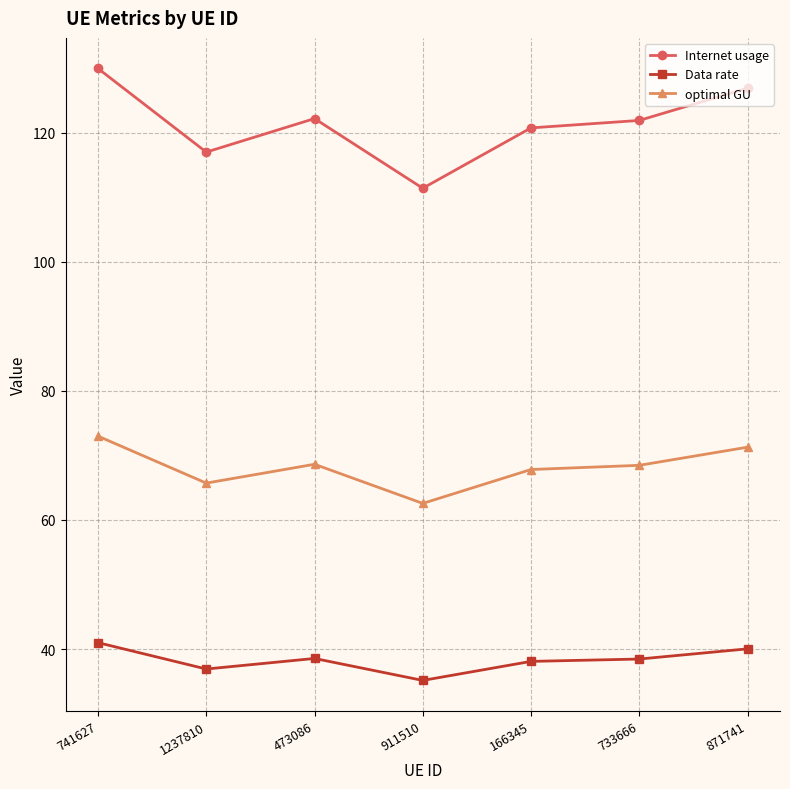

Rank the series at 473086 from highest to lowest value.

Internet usage, optimal GU, Data rate